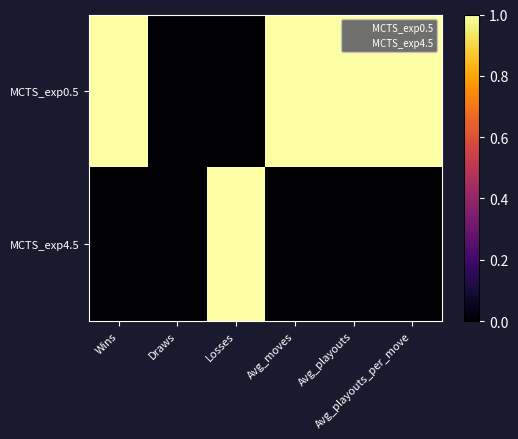

Reading left to right, what are all the values shown in this chart?

MCTS_exp0.5: Wins=1	Draws=0	Losses=0	Avg_moves=1	Avg_playouts=1	Avg_playouts_per_move=1
MCTS_exp4.5: Wins=0	Draws=0	Losses=1	Avg_moves=0	Avg_playouts=0	Avg_playouts_per_move=0